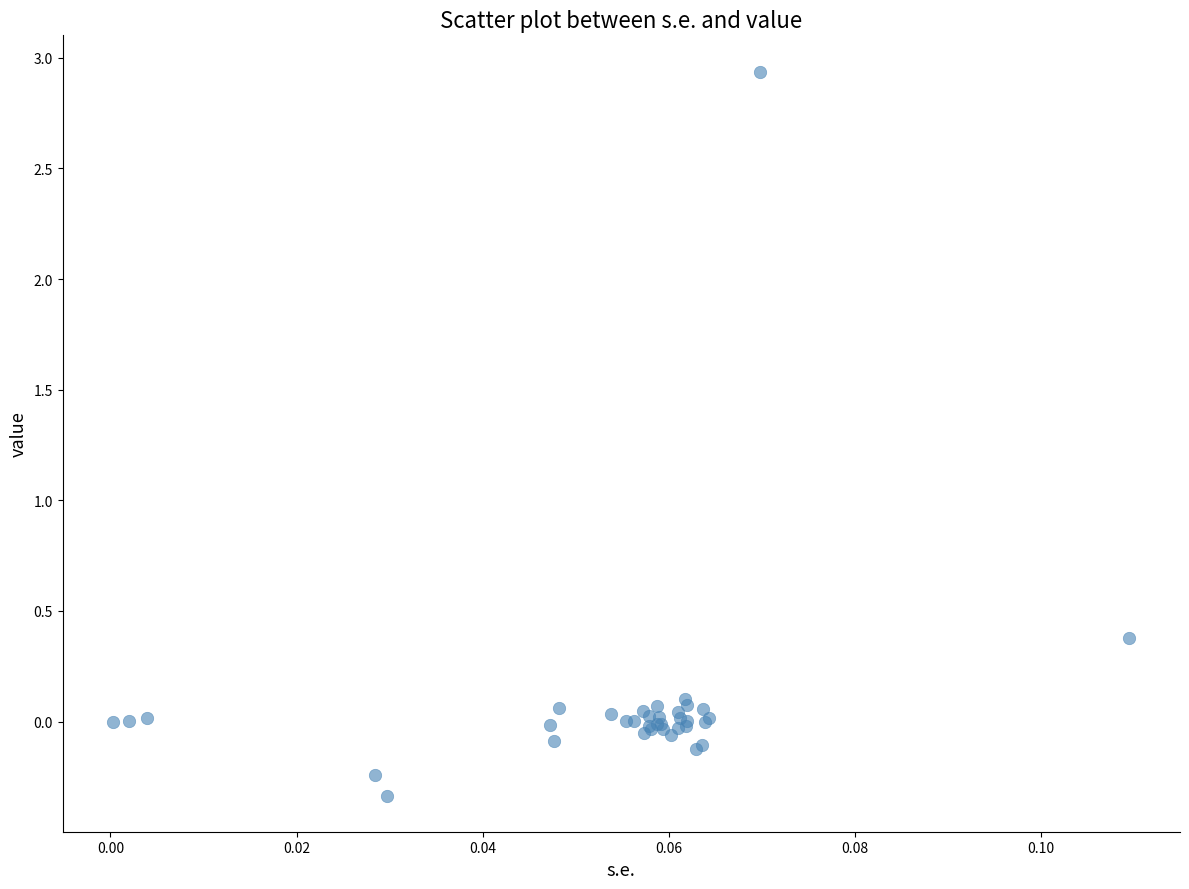

What Y value in the scatter plot is closest to 1?

0.4